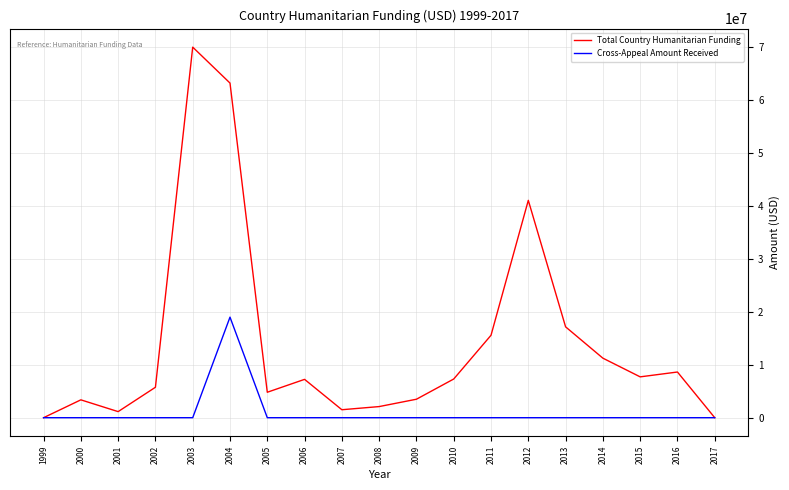

The value of Cross-Appeal Amount Received at 2011 is -10581492. True or false?

False